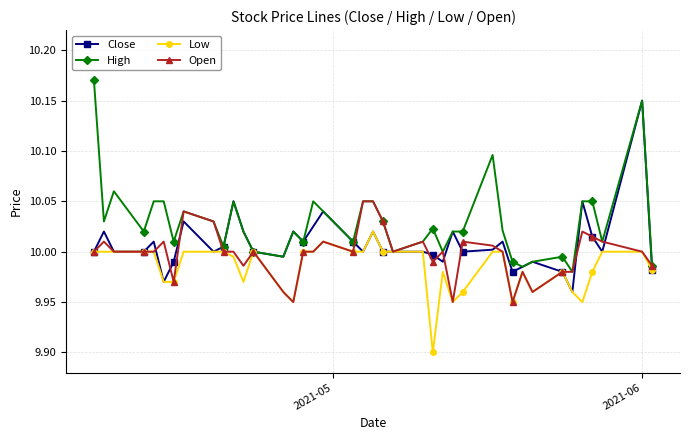

List the series in order of their overall mean, highest first.

High, Close, Open, Low